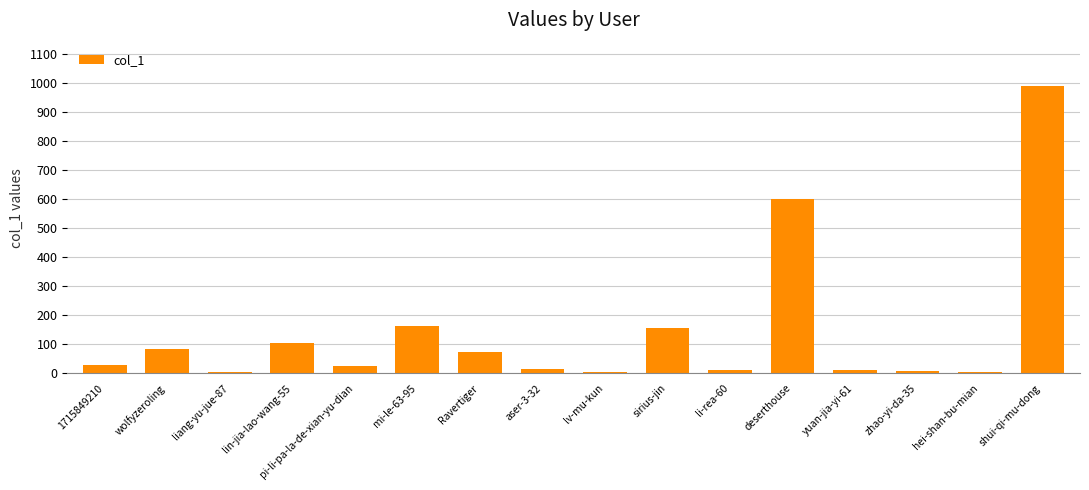

List the labels in order of value, smallest first.

liang-yu-jue-87, lv-mu-kun, hei-shan-bu-mian, zhao-yi-da-35, li-rea-60, yuan-jia-yi-61, aser-3-32, pi-li-pa-la-de-xian-yu-dian, 1715849210, Ravertiger, wolfyzeroling, lin-jia-lao-wang-55, sirius-jin, mi-le-63-95, deserthouse, shui-qi-mu-dong